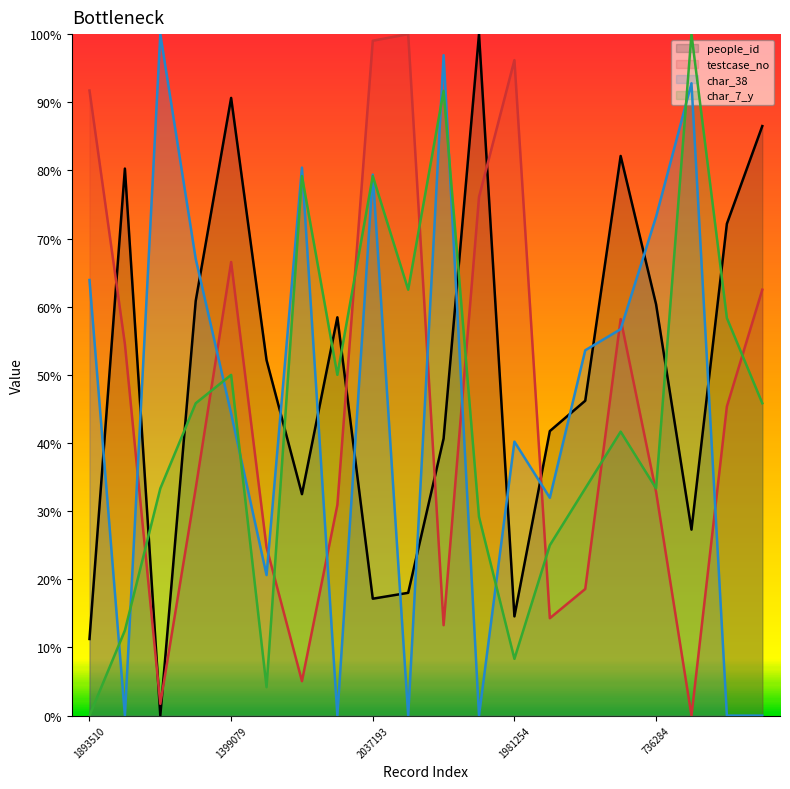

List the series in order of their overall mean, highest first.

people_id, testcase_no, char_38, char_7_y